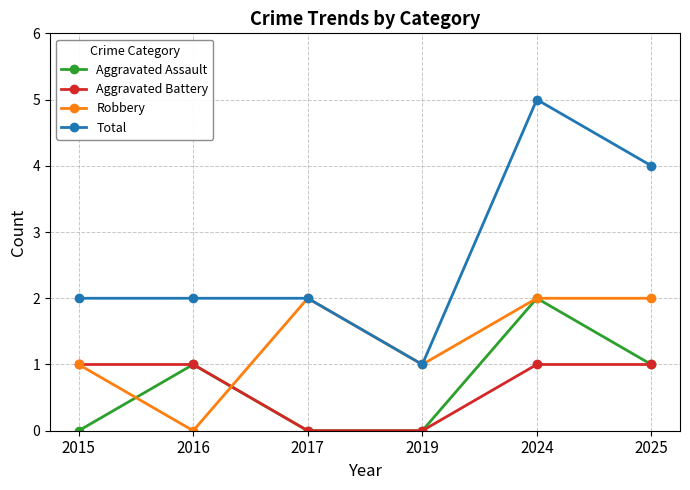

What is the total value across all series at 2015?

4